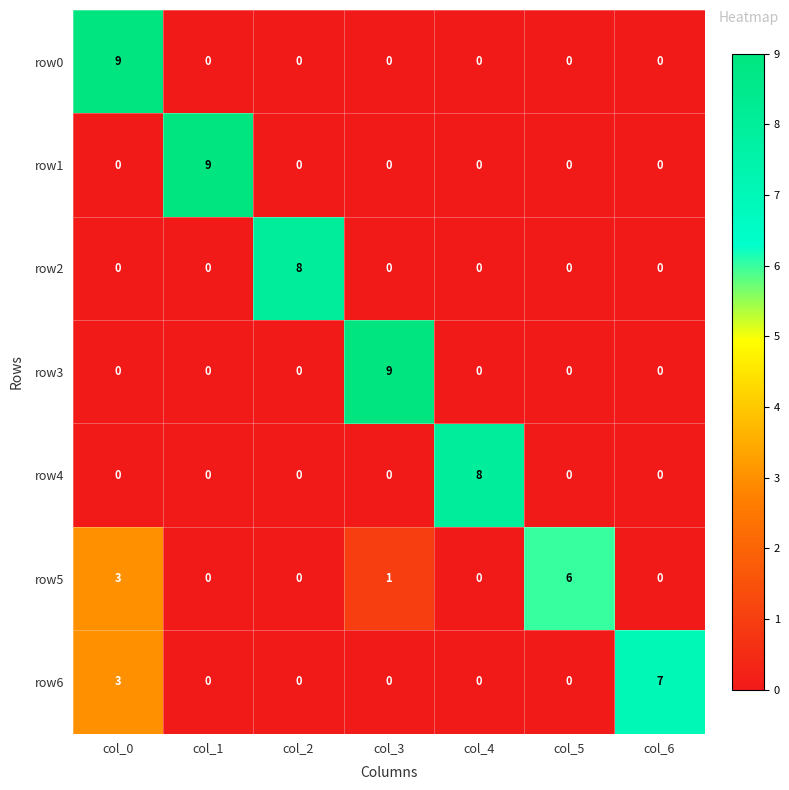

How many row5 values are between 0 and 3?

6